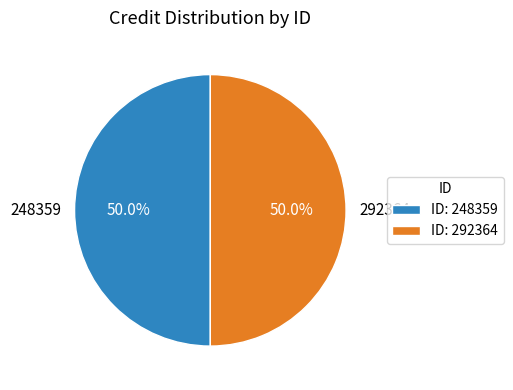

To the nearest percent, what percentage of the pie is 292364?

50%